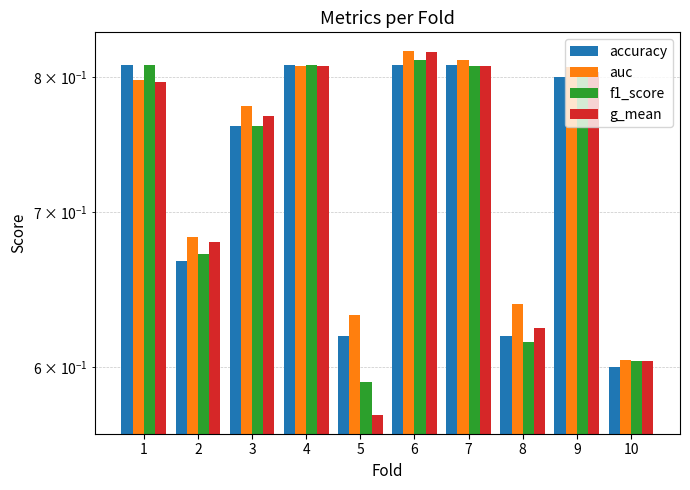

Reading right to left, list all the values displayed in this chart.

accuracy: 10=0.6	9=0.8	8=0.6	7=0.8	6=0.8	5=0.6	4=0.8	3=0.8	2=0.7	1=0.8
auc: 10=0.6	9=0.8	8=0.6	7=0.8	6=0.8	5=0.6	4=0.8	3=0.8	2=0.7	1=0.8
f1_score: 10=0.6	9=0.8	8=0.6	7=0.8	6=0.8	5=0.6	4=0.8	3=0.8	2=0.7	1=0.8
g_mean: 10=0.6	9=0.8	8=0.6	7=0.8	6=0.8	5=0.6	4=0.8	3=0.8	2=0.7	1=0.8